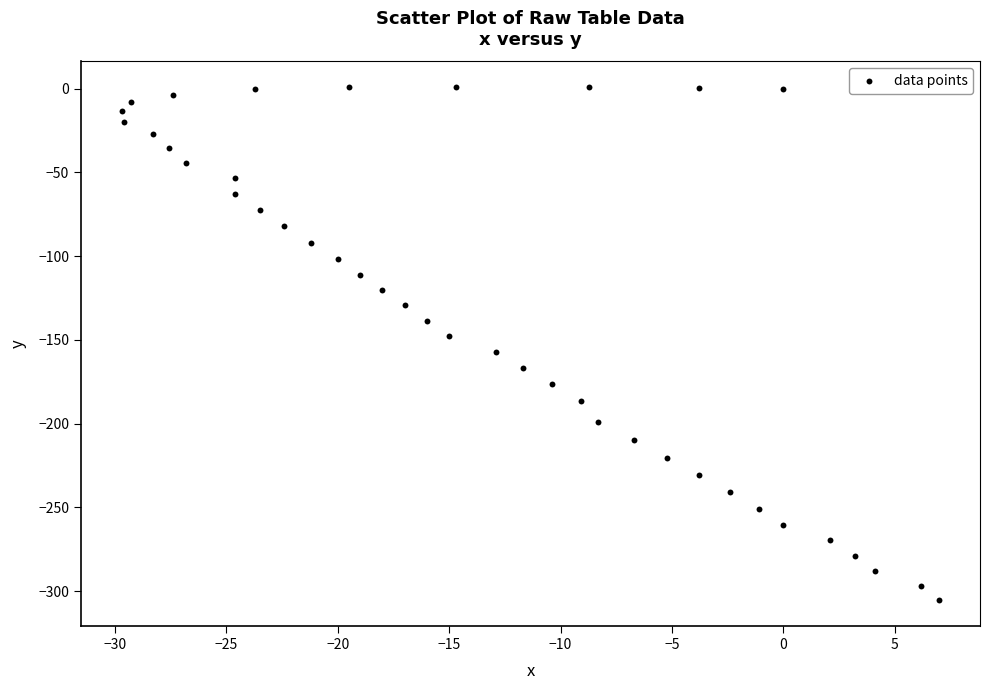

What is the range of Y values (max minus min)?

306.5